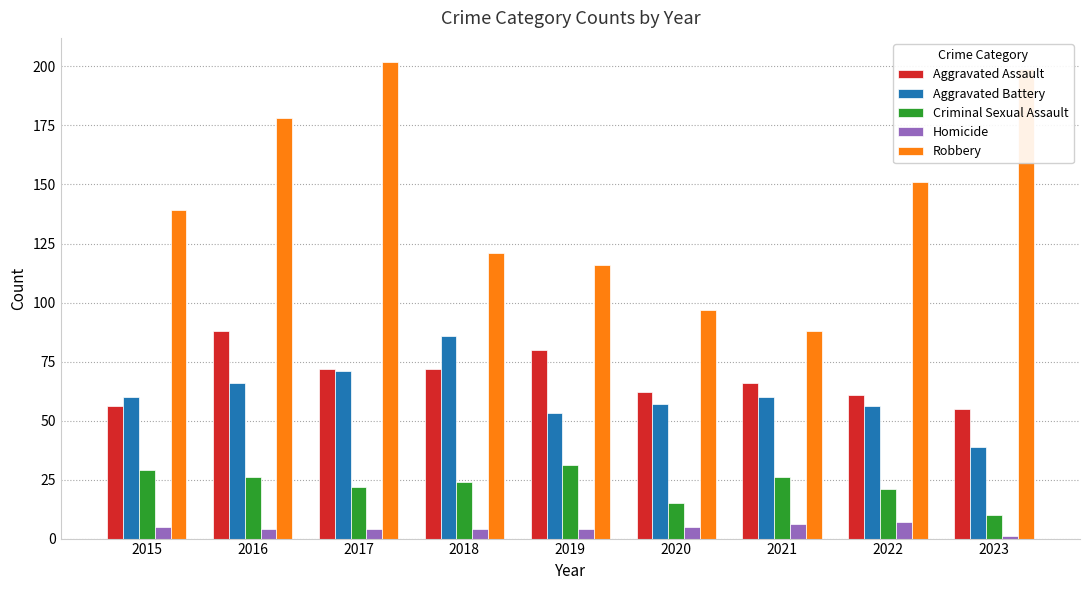

How many values in the Criminal Sexual Assault series are below 24?

4